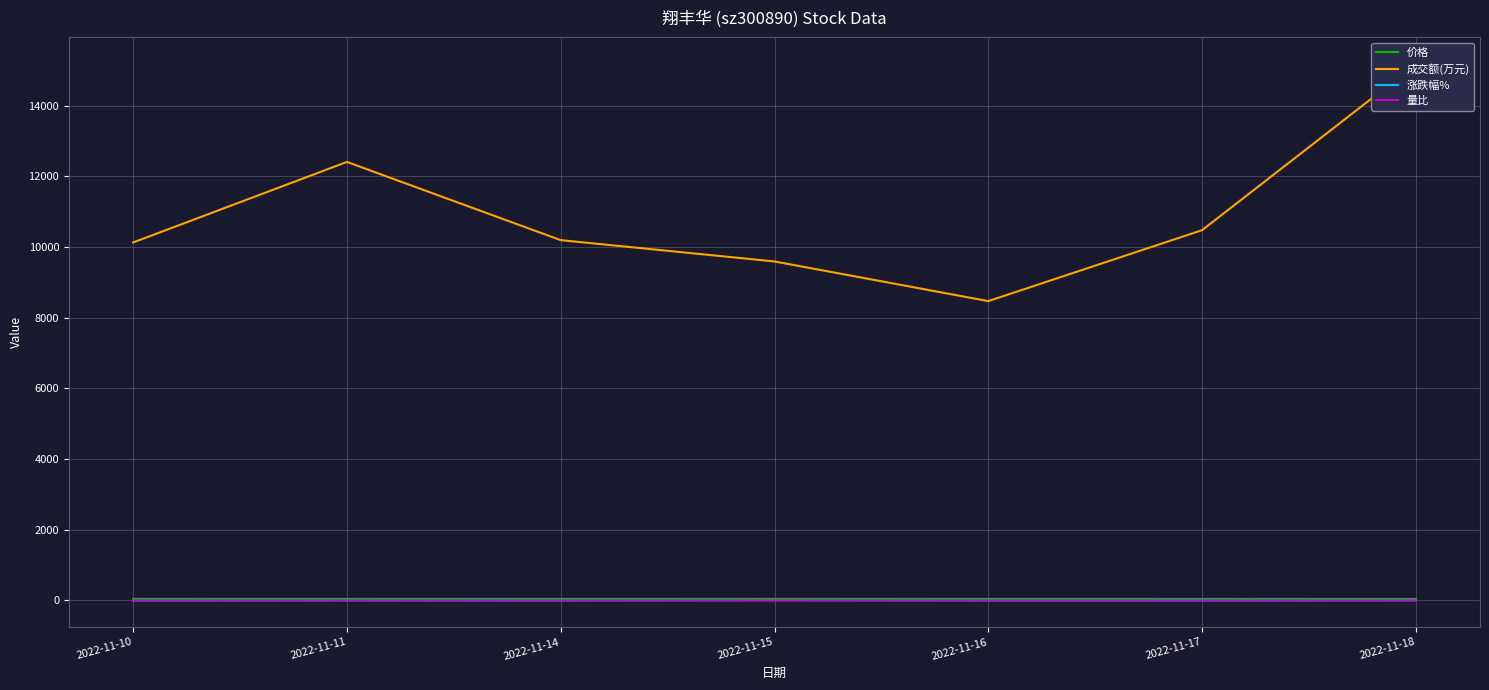

The value of 价格 at 2022-11-17 is 12.1. True or false?

False